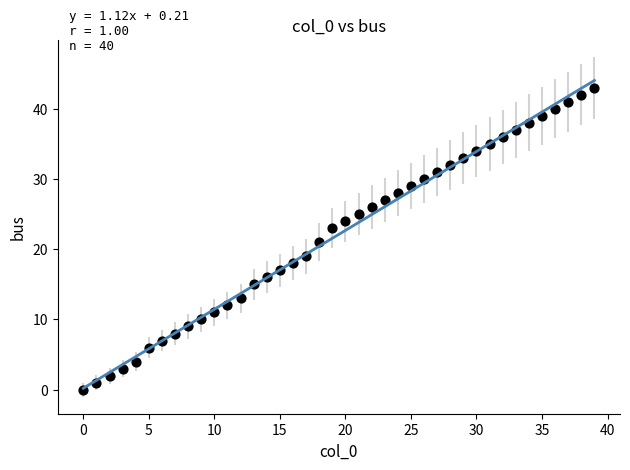

What is the range of Y values (max minus min)?

43